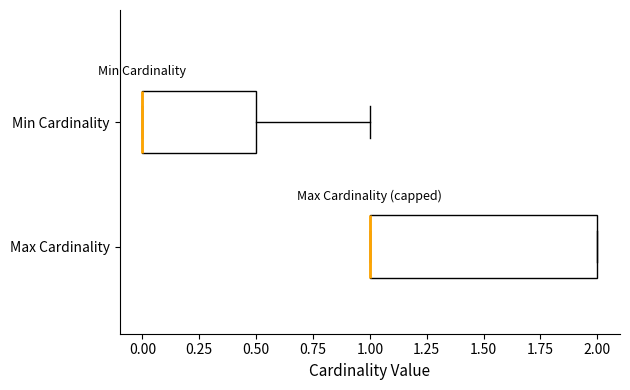

Reading bottom to top, transcribe this box plot: for each box, give where its median line is, the range the box spans, and where its two whiskers end, as read against the x-axis. The values are not printed on the chart, so give them approximately, as read against the axis.

Max Cardinality: median 1.0 (drawn on the box's left edge), box 1.0 to 2.0, whiskers 1.0 to 2.0
Min Cardinality: median 0.0 (drawn on the box's left edge), box 0.0 to 0.5, whiskers 0.0 to 1.0